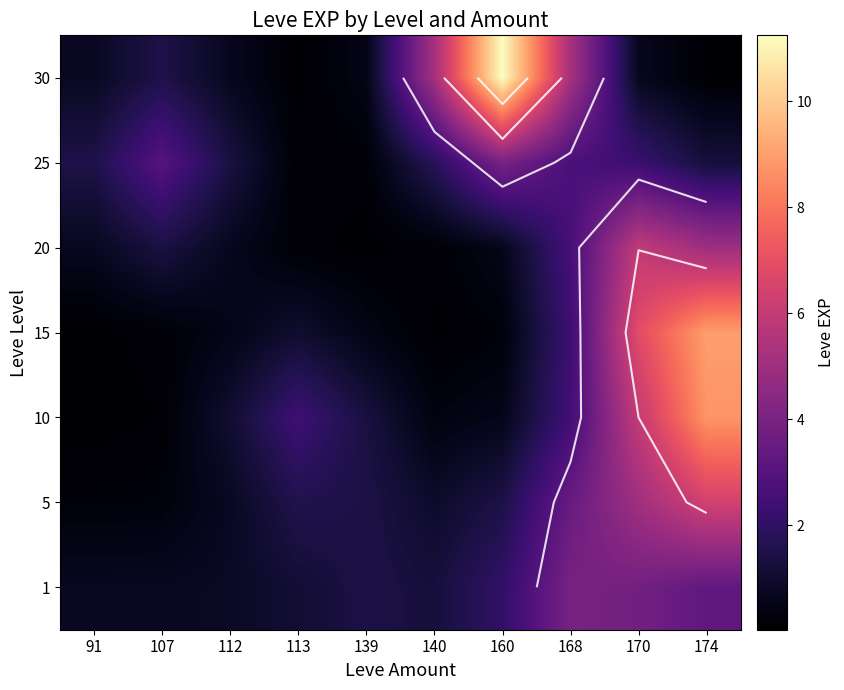

What is the sum of the 5 values at 107 and 168?

3.8